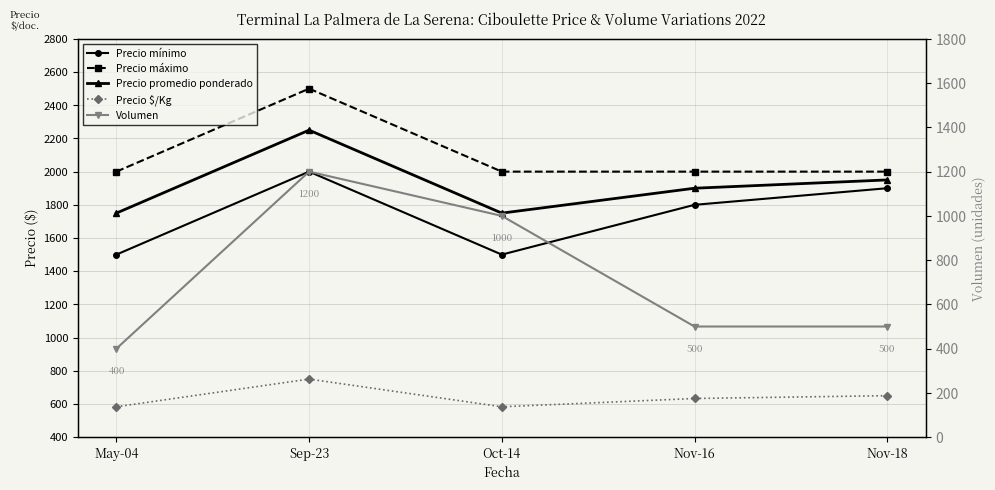

Rank the series by their maximum value, from highest to lowest.

Precio máximo, Precio promedio ponderado, Precio mínimo, Volumen, Precio $/Kg